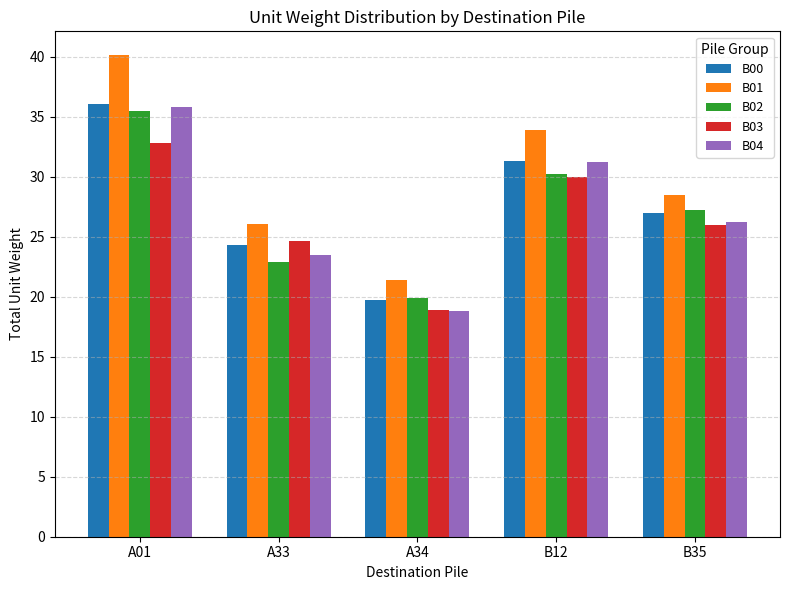

What is the sum of the B02 values at A34 and B12?

50.1